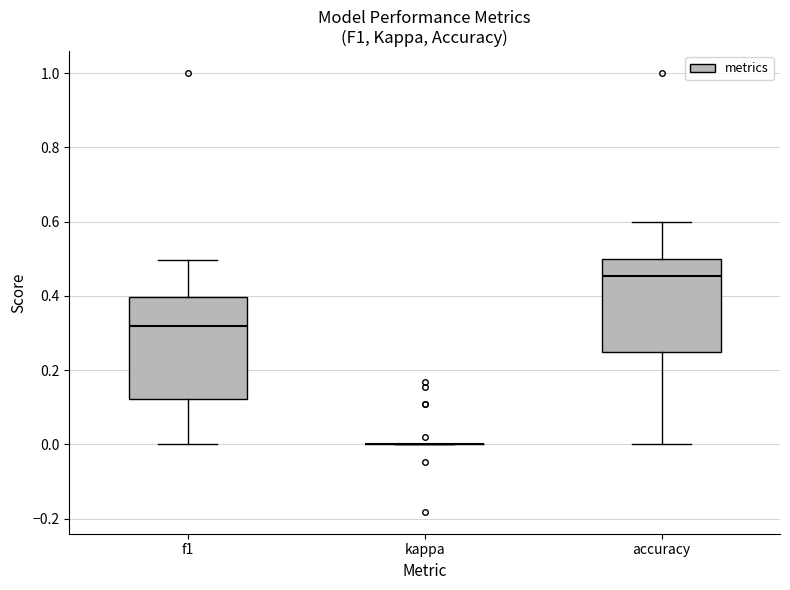

Where does the upper whisker of the box for f1 end on the y-axis? The values are not printed on the chart, so give them approximately, as read against the axis.

0.50